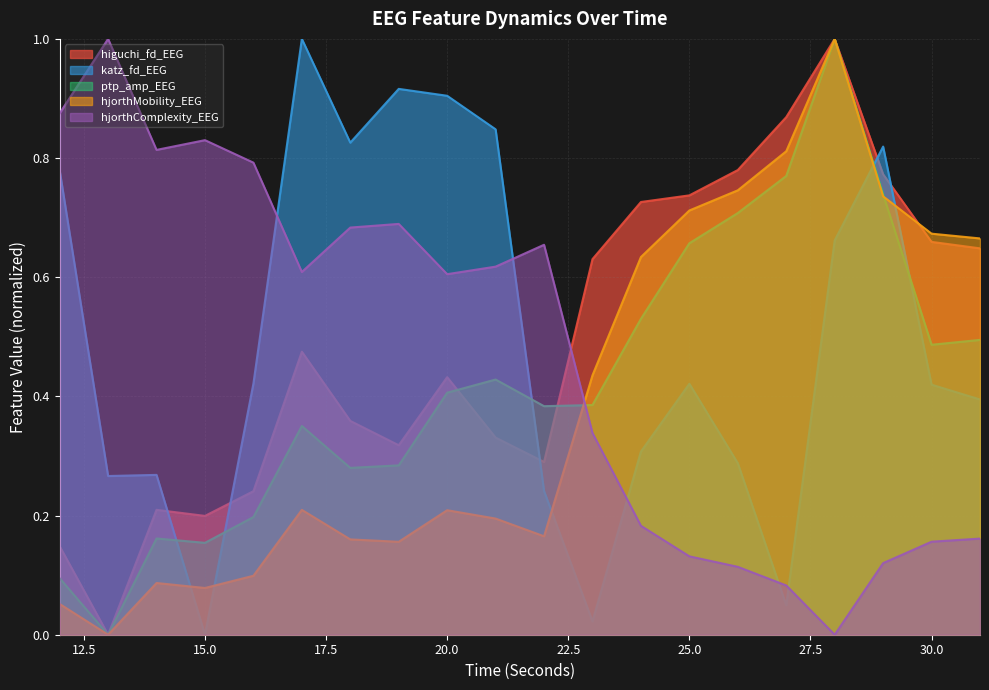

At which category does higuchi_fd_EEG reach its first local valley?

13